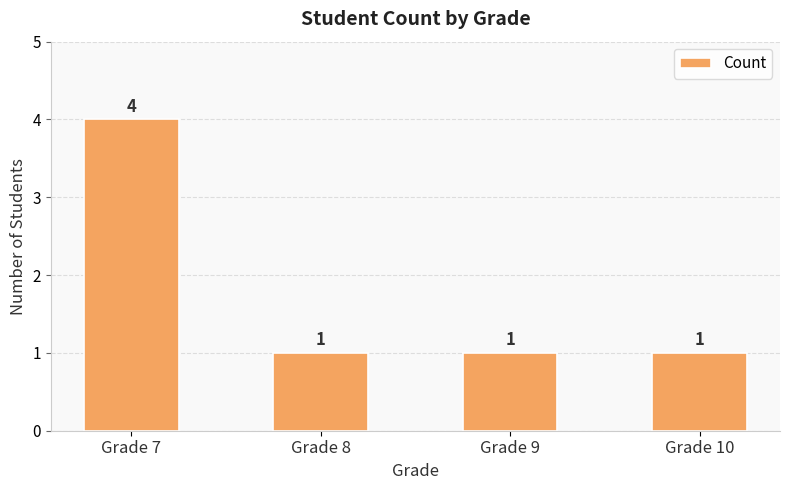

The value at Grade 7 is 5. True or false?

False